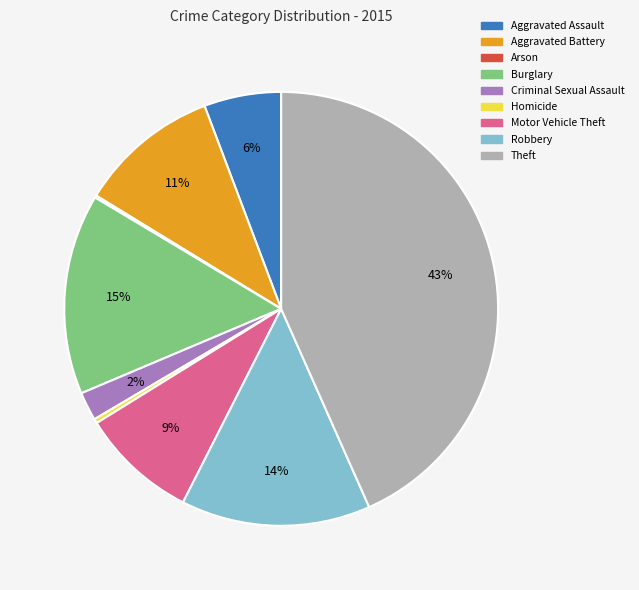

To the nearest percent, what percentage of the pie is Aggravated Assault?

6%